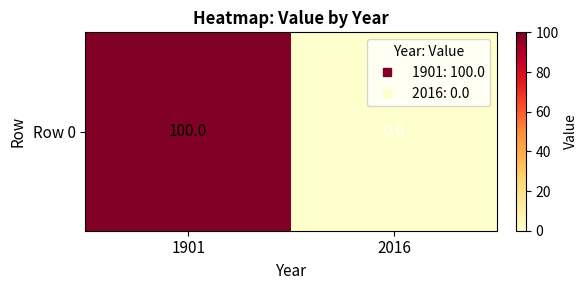

How many positive values are there?

1